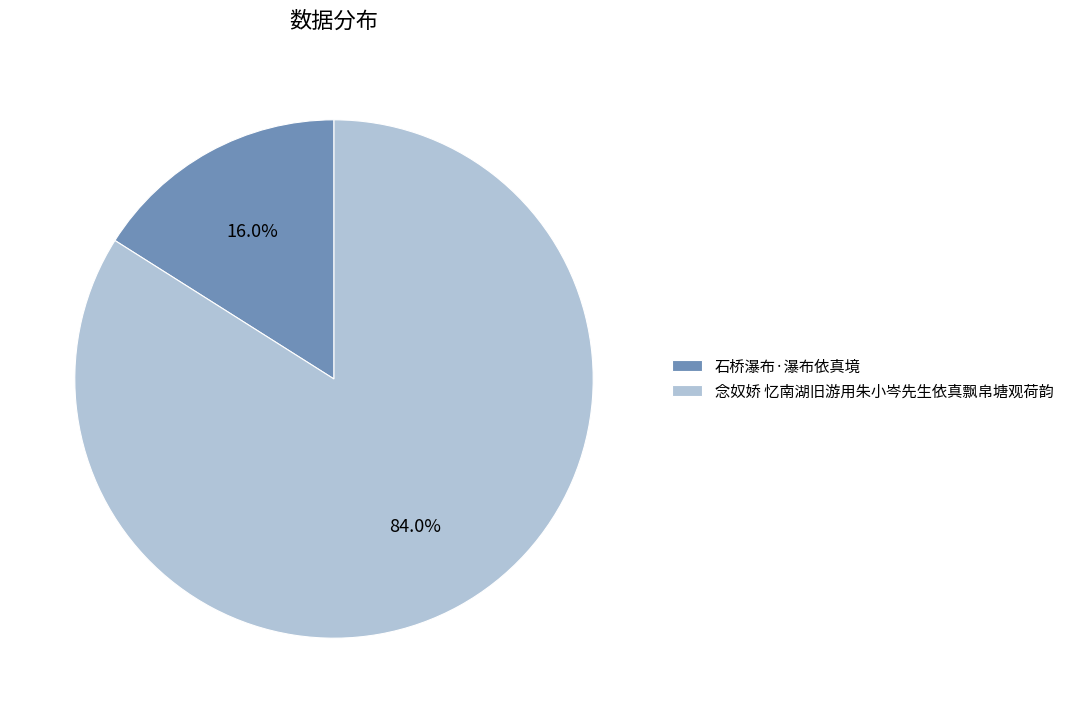

To the nearest percent, what portion does 石桥瀑布·瀑布依真境 represent?

16%